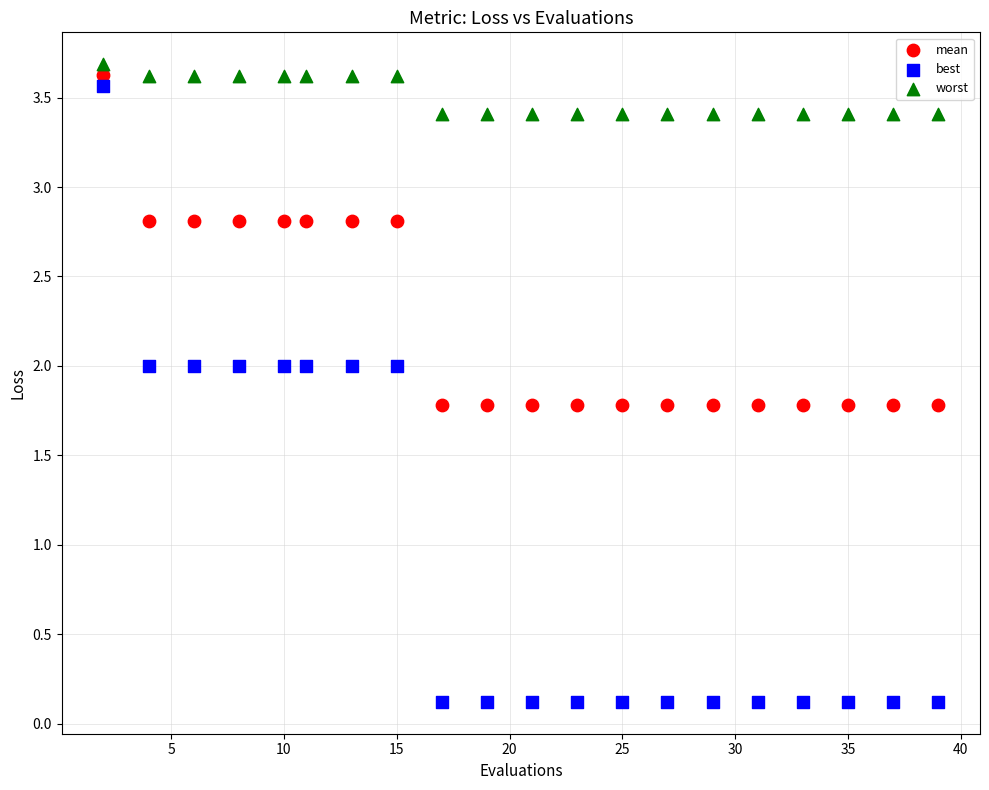

Which series reaches the minimum Y coordinate?

best